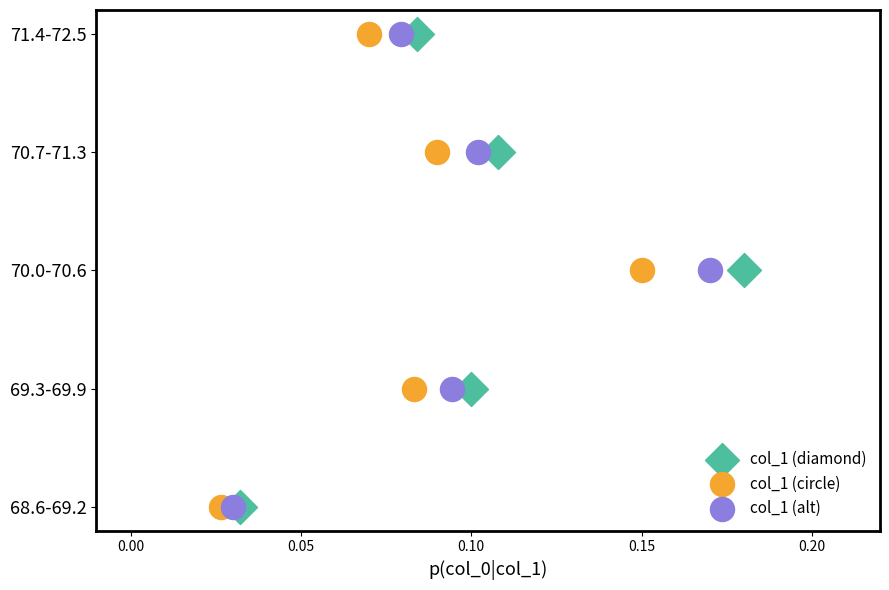

What are all the series names shown in the legend?

col_1 (diamond), col_1 (circle), col_1 (alt)